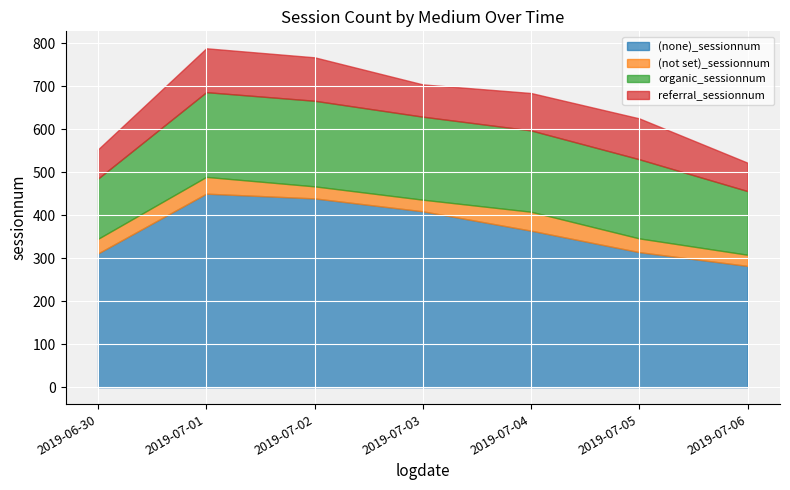

What is the difference between the second highest and second lowest values in the (none)_sessionnum series?

128